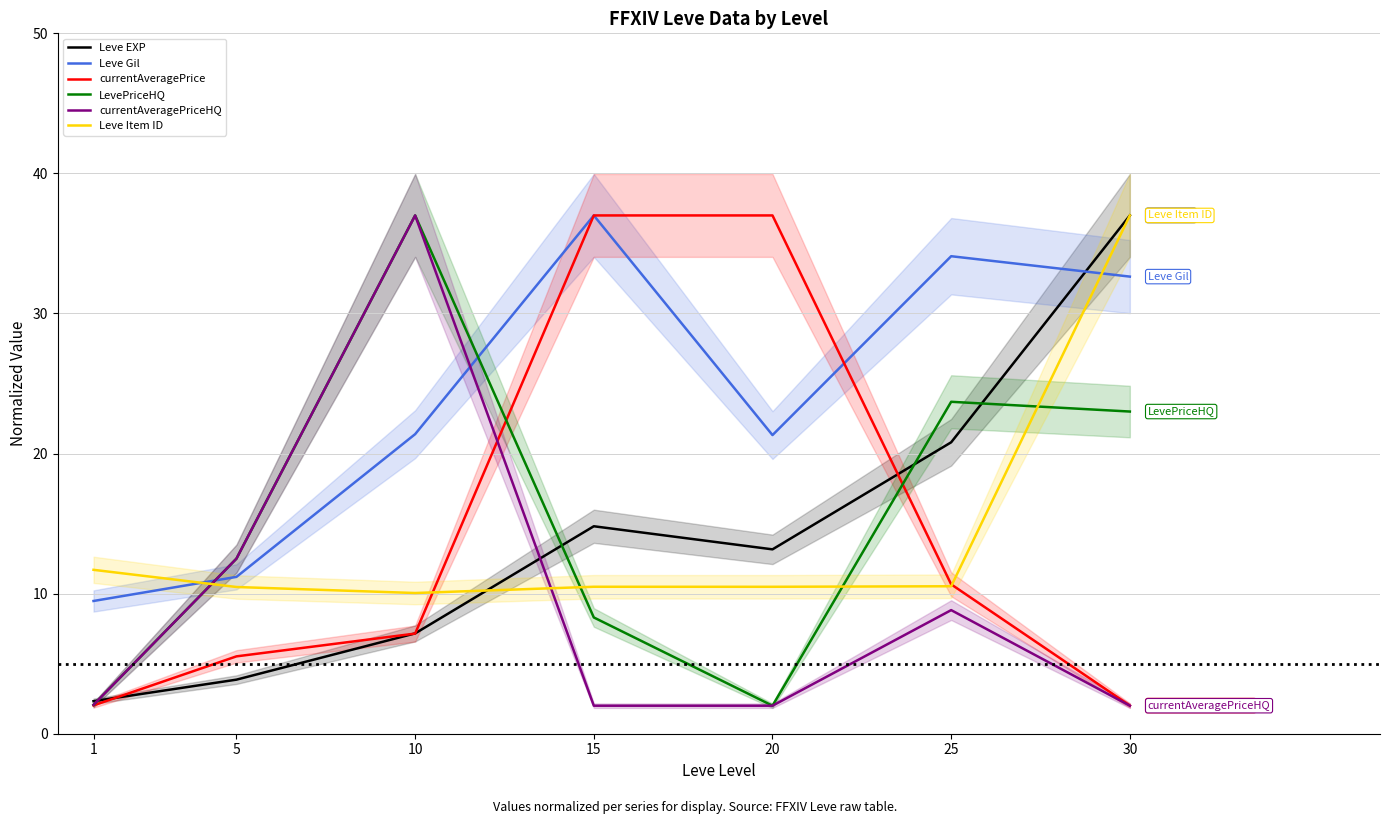

True or false: Leve Gil has more than 2 points higher than both neighbors.

False